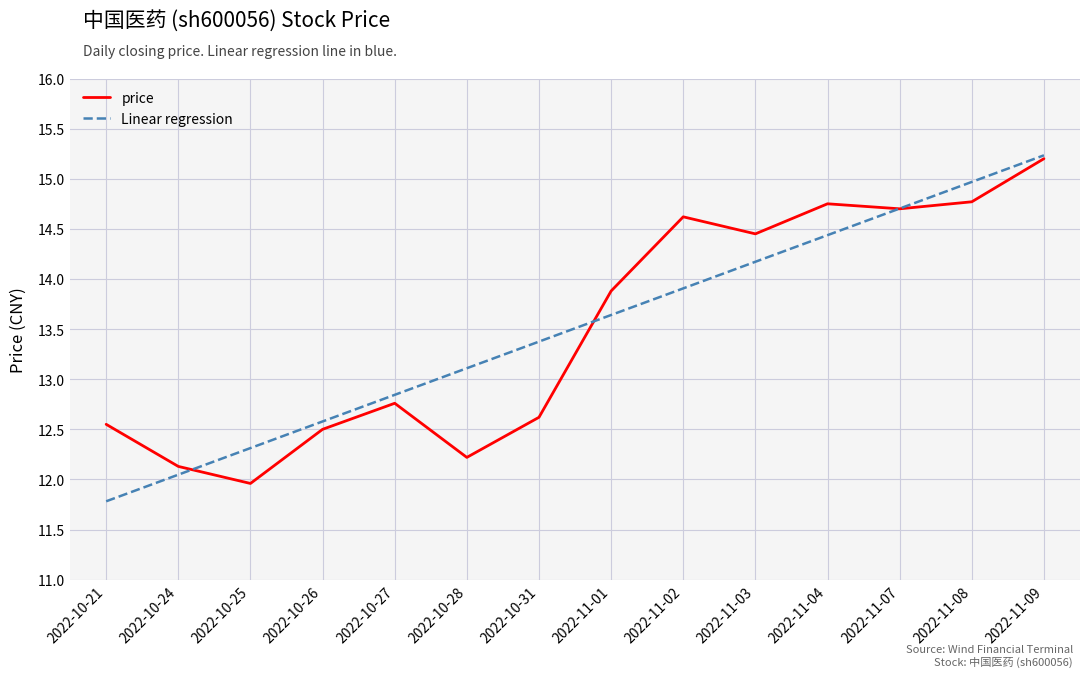

At which label is price closest to 13?

2022-10-27